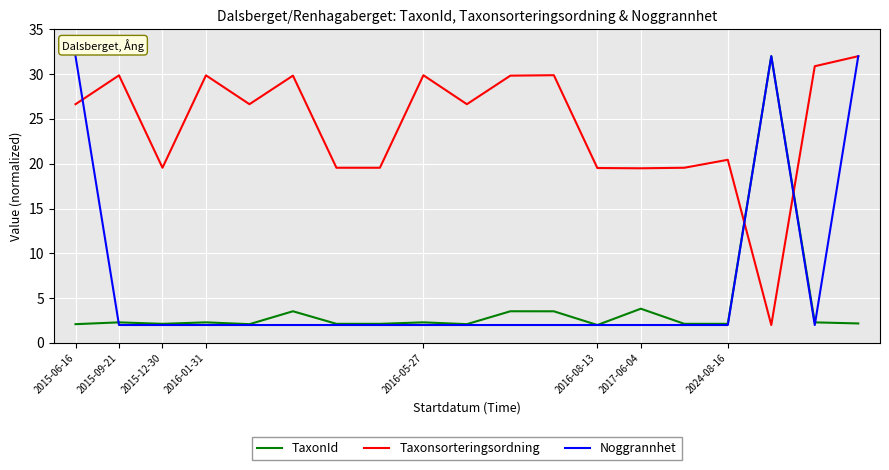

What is the highest value of the Noggrannhet series?

32.0